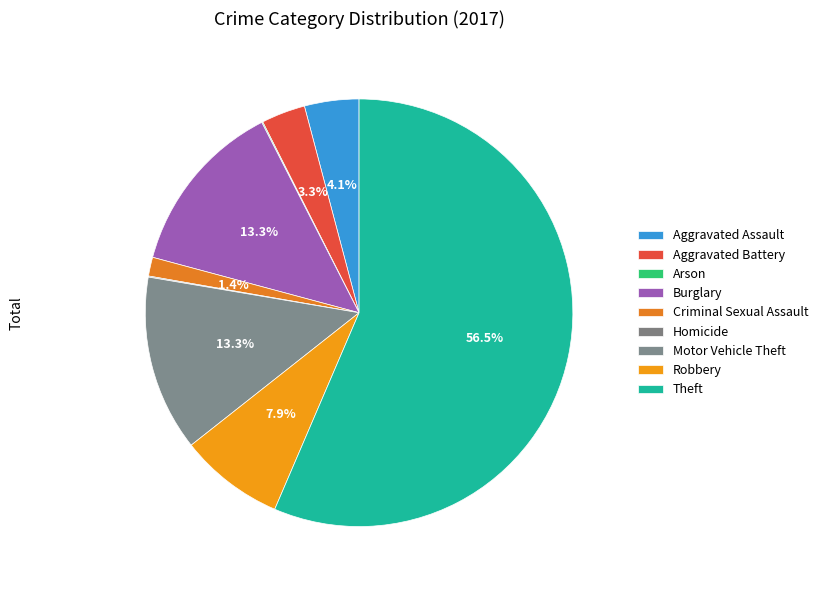

The Robbery slice represents 1% of the pie. True or false?

False